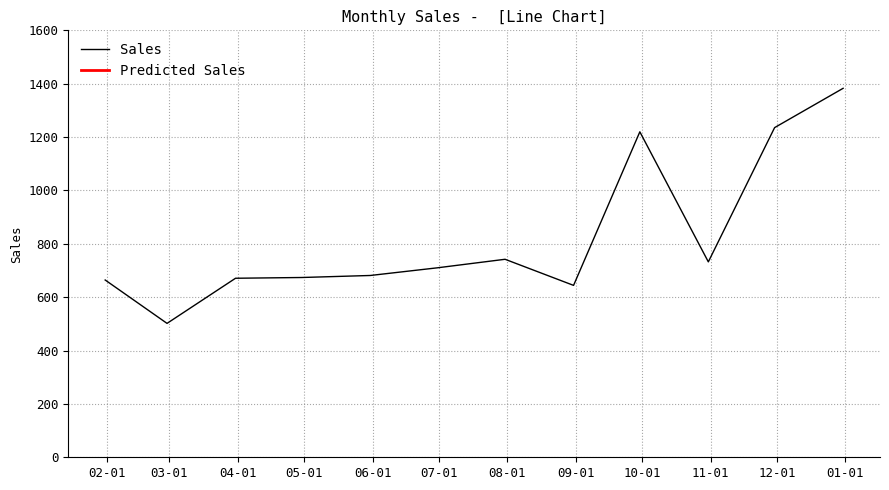

Reading left to right, extract all data points from this chart.

2018-01-31=664.3	2018-02-28=501.8	2018-03-31=670.9	2018-04-30=673.7	2018-05-31=681.3	2018-06-30=709.7	2018-07-31=742.0	2018-08-31=644.2	2018-09-30=1219.7	2018-10-31=732.3	2018-11-30=1235.4	2018-12-31=1382.7